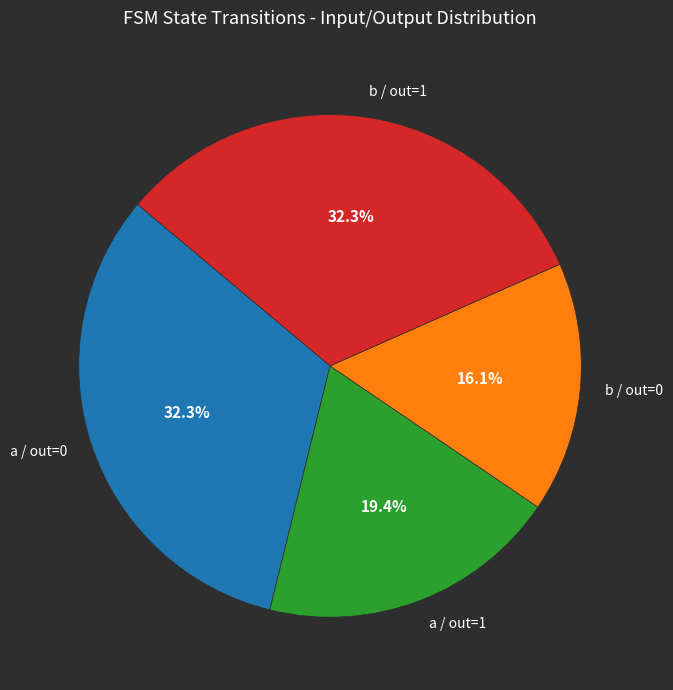

Is b / out=1 the majority of the pie?

No